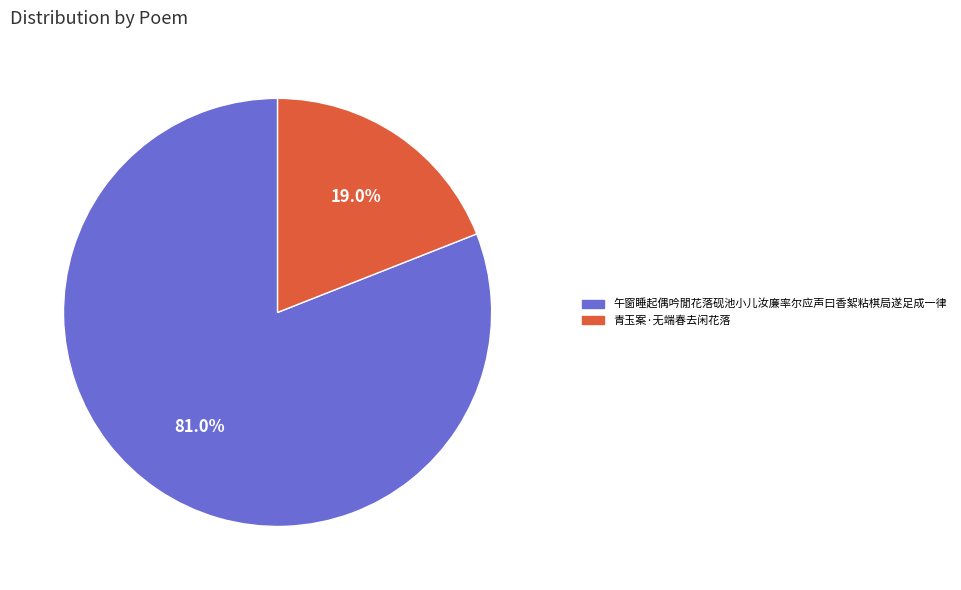

To the nearest percent, what is the difference between the 午窗睡起偶吟閒花落砚池小儿汝廉率尔应声曰香絮粘棋局遂足成一律 and 青玉案·无端春去闲花落 slice percentages?

62%